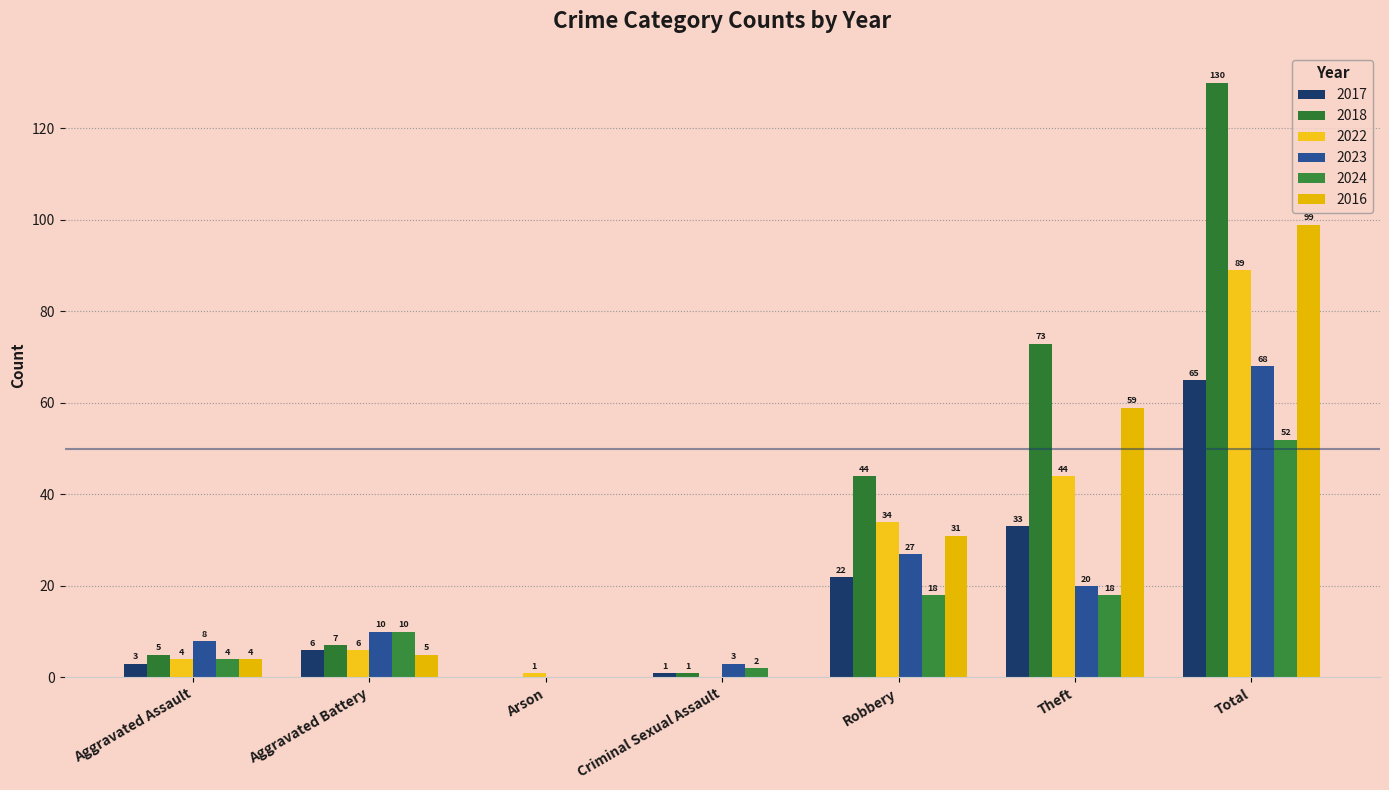

The 2022 series shows 2 at Aggravated Battery. True or false?

False